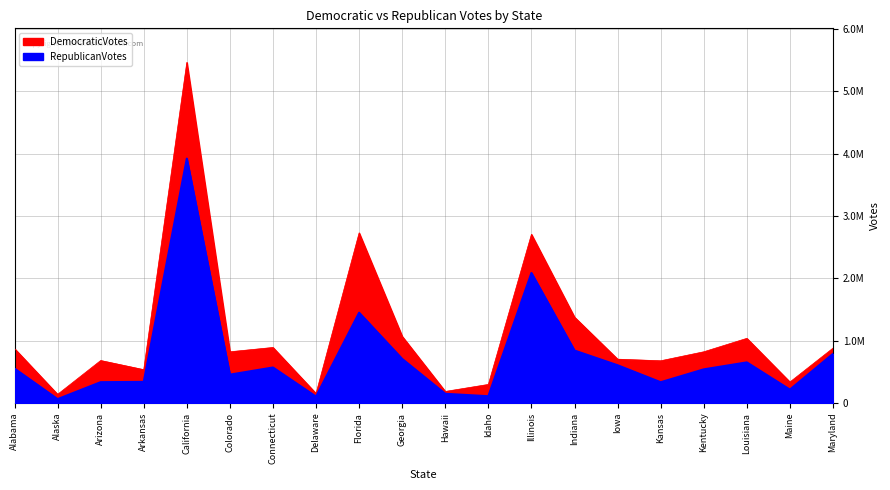

Between Maryland and Kentucky, which is larger?

Maryland